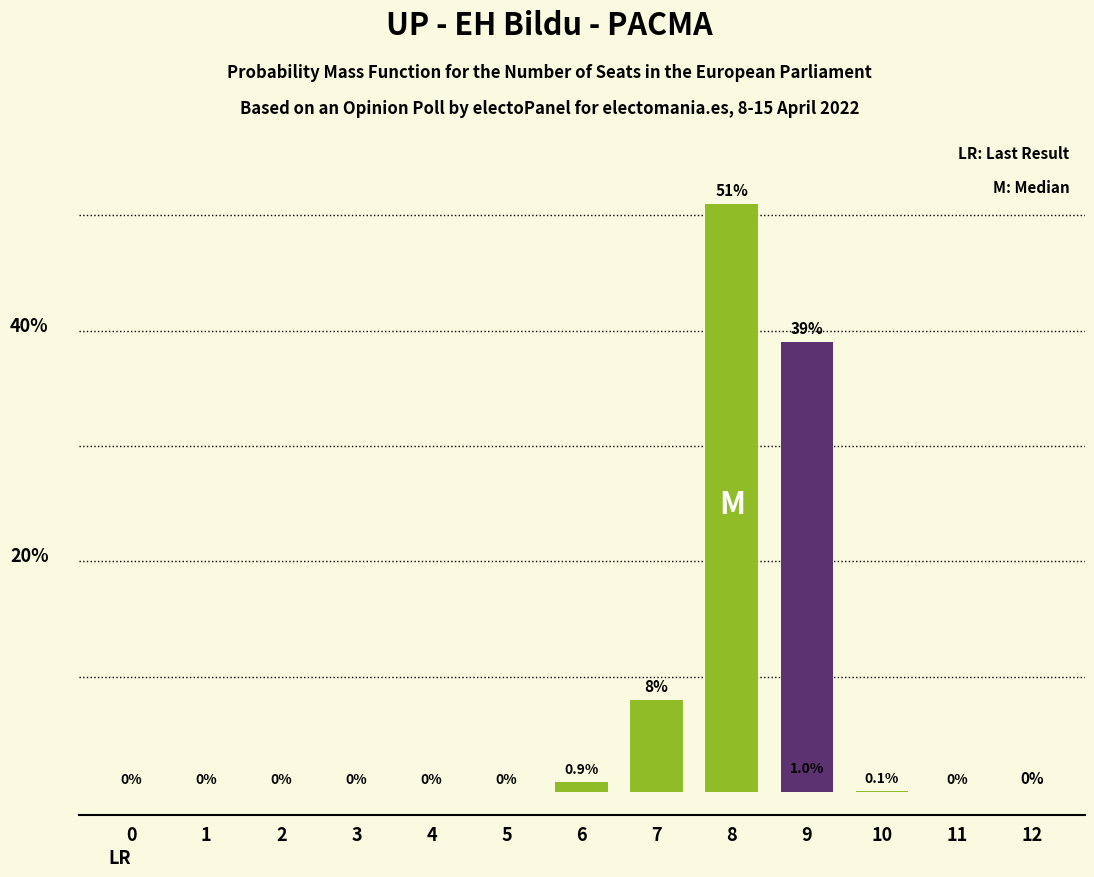

Count the number of data series in this chart.

2